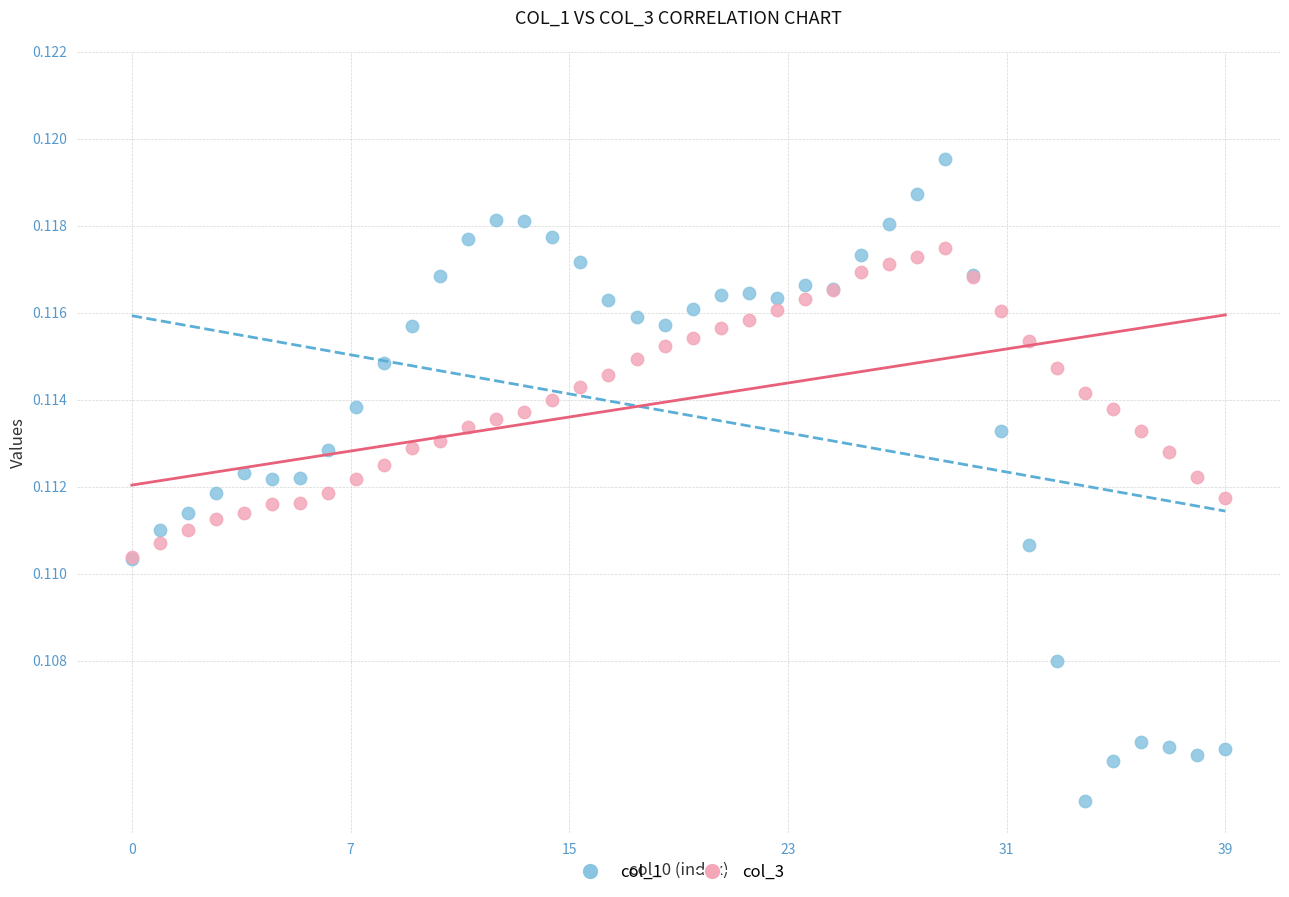

Which series contains the highest Y value?

col_1